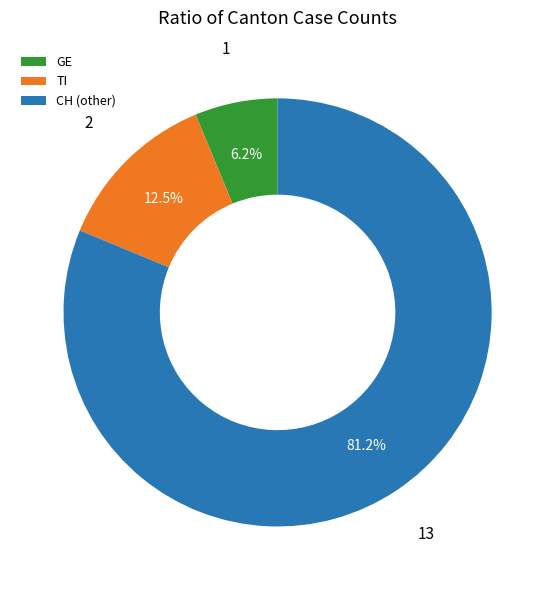

What is the majority slice?

CH (other)